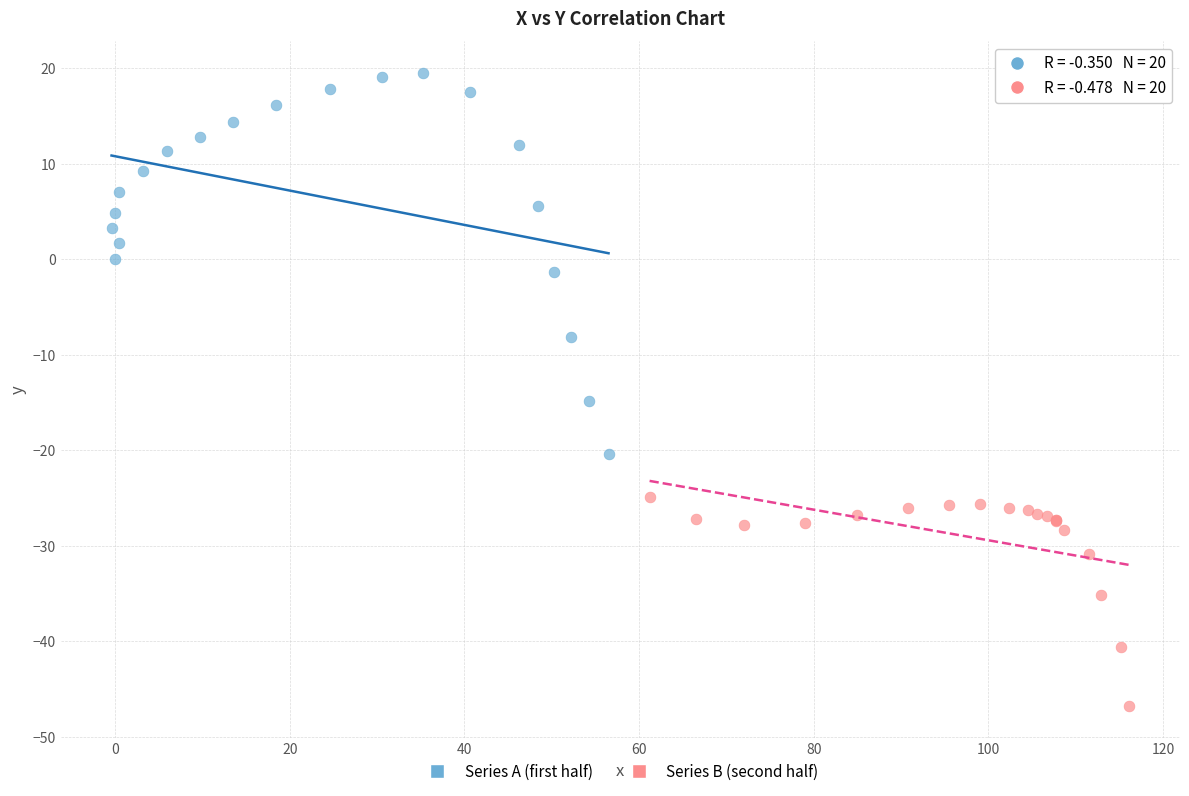

Which series has the widest spread of Y values?

Series A (first half)